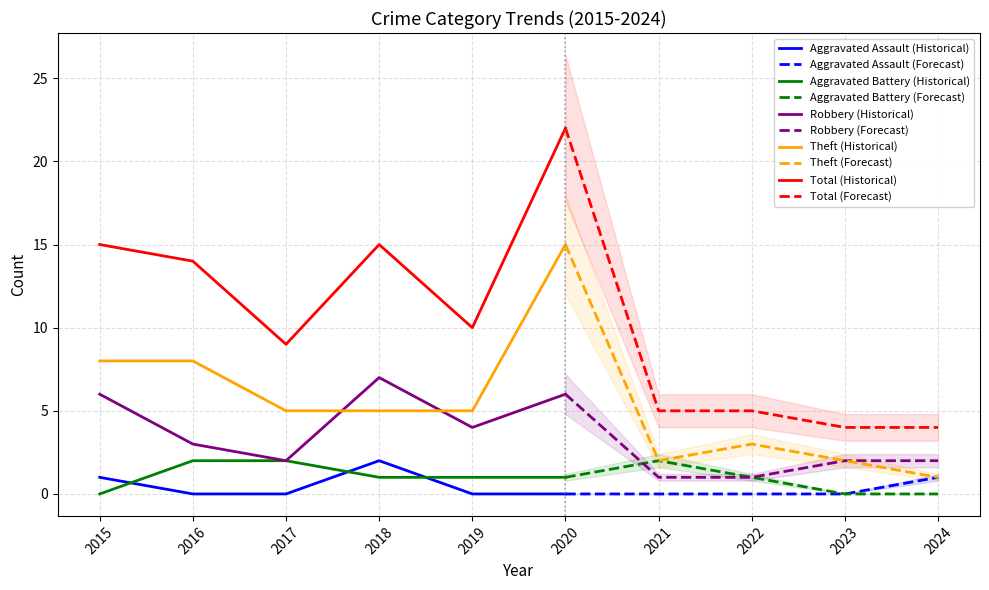

What is the highest value of the Aggravated Assault series?

2